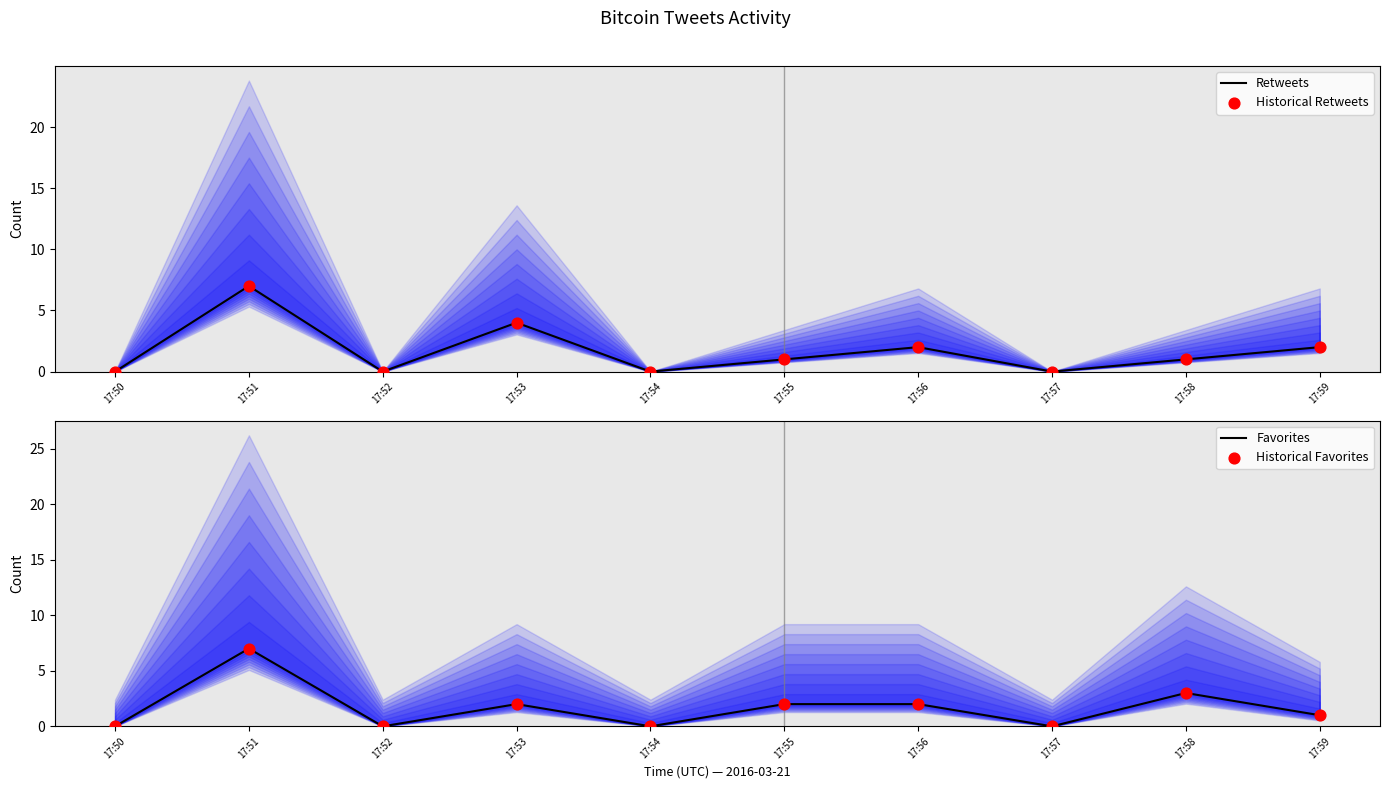

Which series reaches the maximum Y coordinate?

Retweets